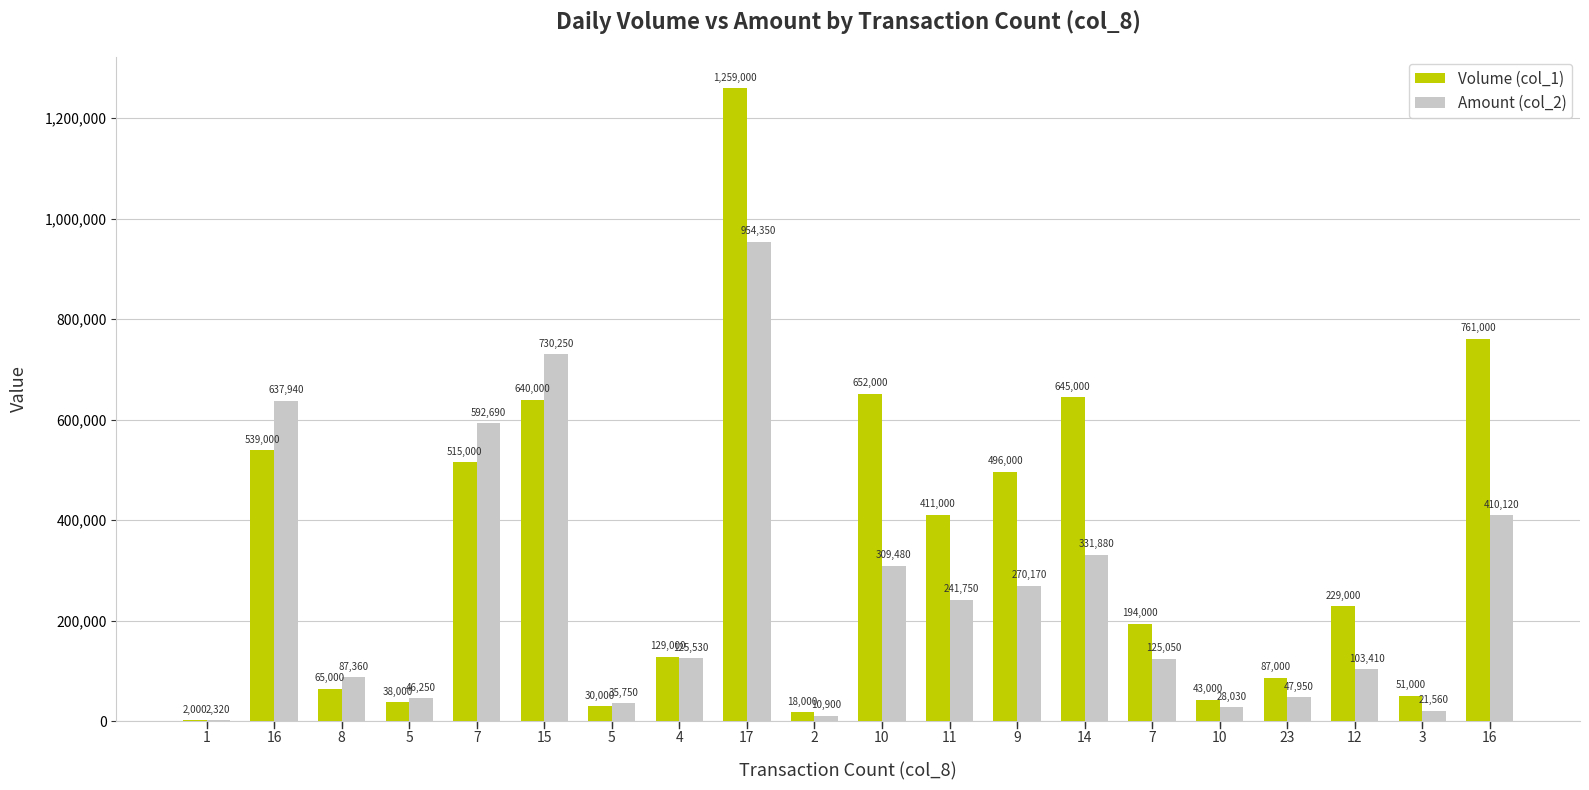

What is the label of the 17th bar from the left?

23